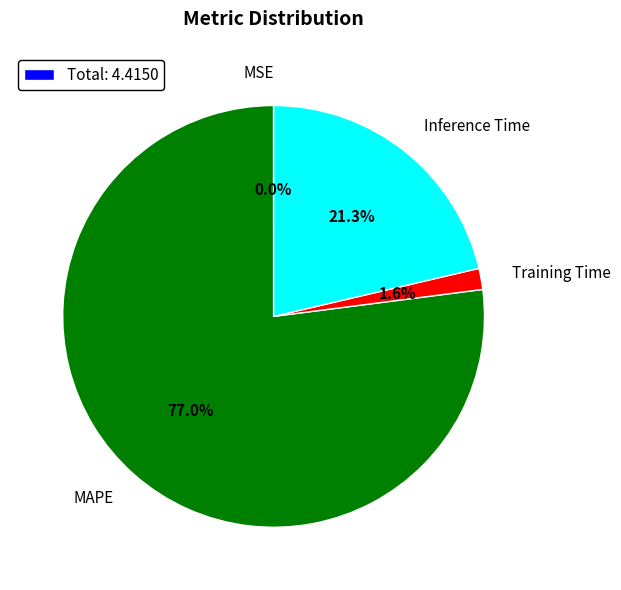

Which slice is the largest?

MAPE